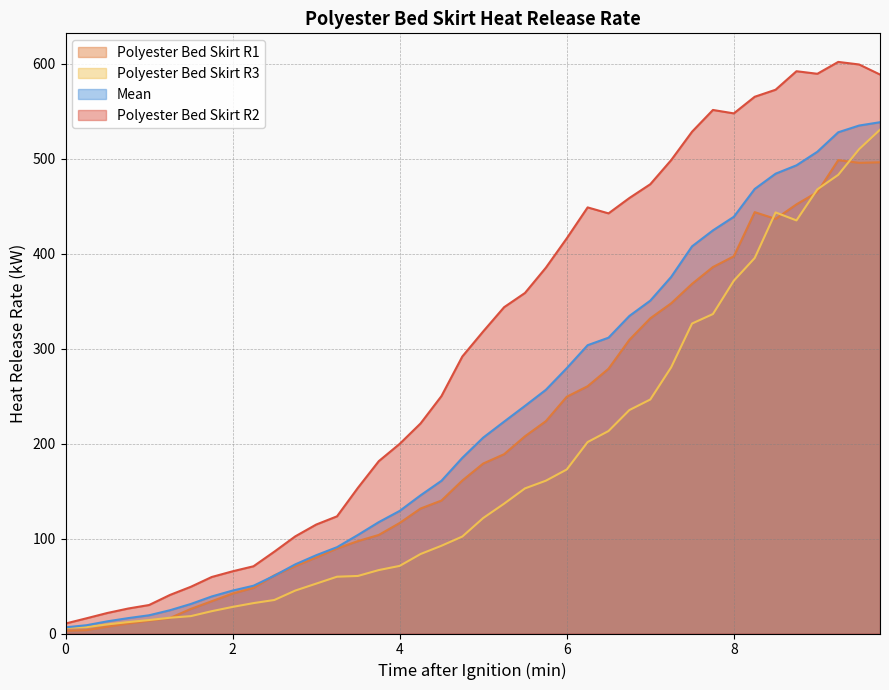

Reading left to right, list all the values displayed in this chart.

Polyester_Bed_Skirt_R1: 2.9	3.5	7.2	10.5	13.5	16.3	25.9	34.0	42.1	48.1	61.3	71.0	80.1	89.6	97.3	103.8	116.4	131.6	140.0	161.1	179.0	188.8	207.7	223.6	249.3	260.4	278.8	309.3	331.9	347.7	368.2	385.9	397.2	443.7	436.6	451.9	464.8	498.5	495.6	496.2
Polyester_Bed_Skirt_R2: 10.5	16.0	21.6	26.3	30.0	40.6	49.2	59.5	65.5	70.8	86.2	102.3	114.7	123.4	153.4	181.5	199.7	221.2	250.0	291.7	318.1	343.6	358.6	385.2	416.1	448.7	442.4	458.6	473.1	498.5	528.4	551.3	547.7	565.2	572.6	592.1	589.4	601.9	599.2	588.6
Polyester_Bed_Skirt_R3: 6.0	6.7	9.6	12.0	14.2	16.6	18.3	23.5	28.0	32.0	35.3	45.2	52.5	59.8	60.6	66.8	71.2	83.7	92.4	102.1	121.6	136.7	152.8	160.9	172.7	201.6	213.2	235.3	246.4	280.3	326.4	336.4	371.5	395.4	443.4	435.0	467.7	483.0	510.0	530.5
Mean: 6.5	8.7	12.8	16.2	19.2	24.5	31.1	39.0	45.2	50.3	60.9	72.8	82.4	90.9	103.8	117.3	129.1	145.5	160.8	185.0	206.3	223.1	239.7	256.6	279.4	303.6	311.5	334.4	350.5	375.5	407.7	424.5	438.8	468.1	484.2	493.0	507.3	527.8	534.9	538.4